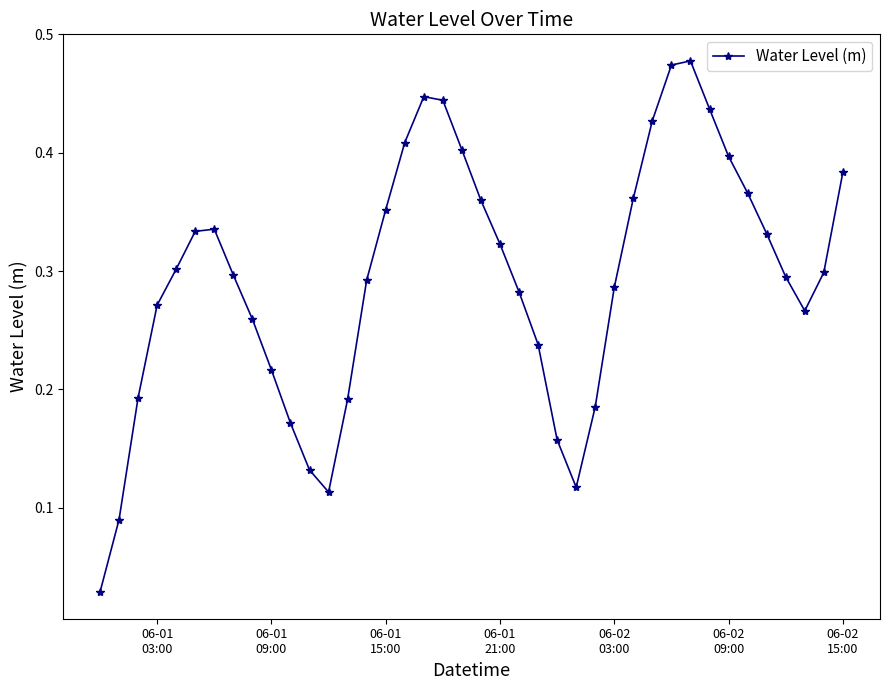

How many points are lower than both their immediate neighbors (excluding endpoints)?

3